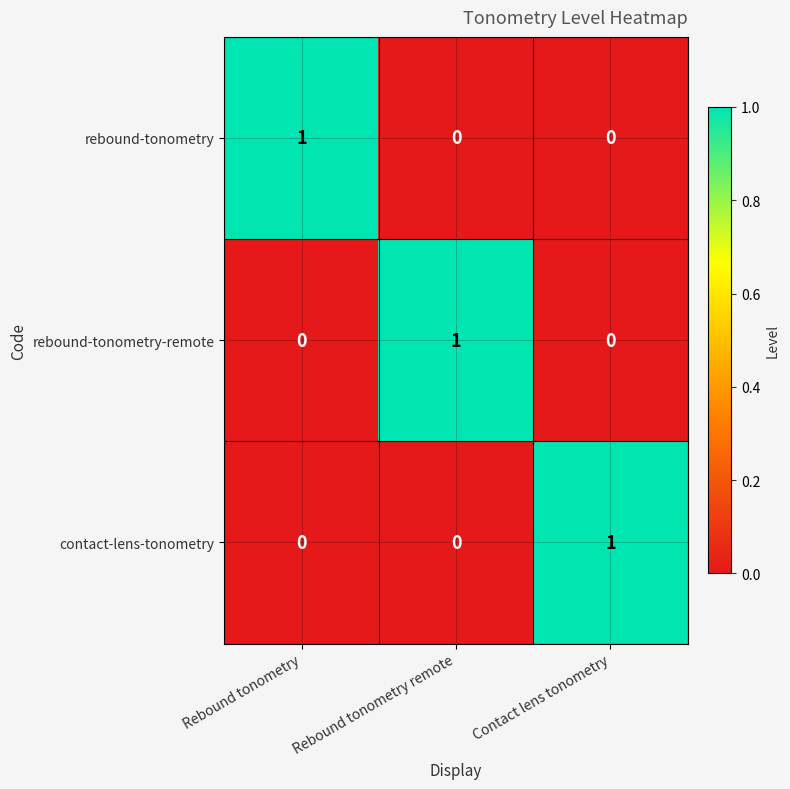

True or false: rebound-tonometry has a value of 0 at Rebound tonometry remote.

True